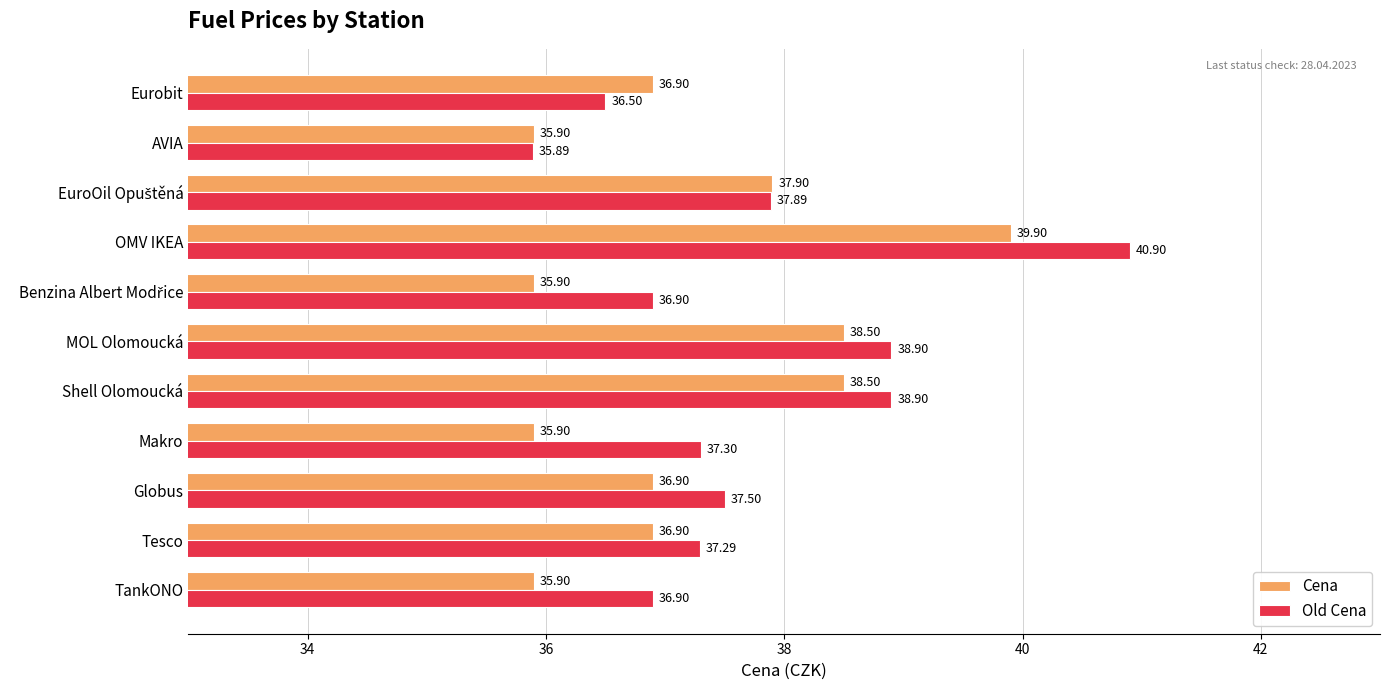

What is the sum of all Old Cena values?

414.9